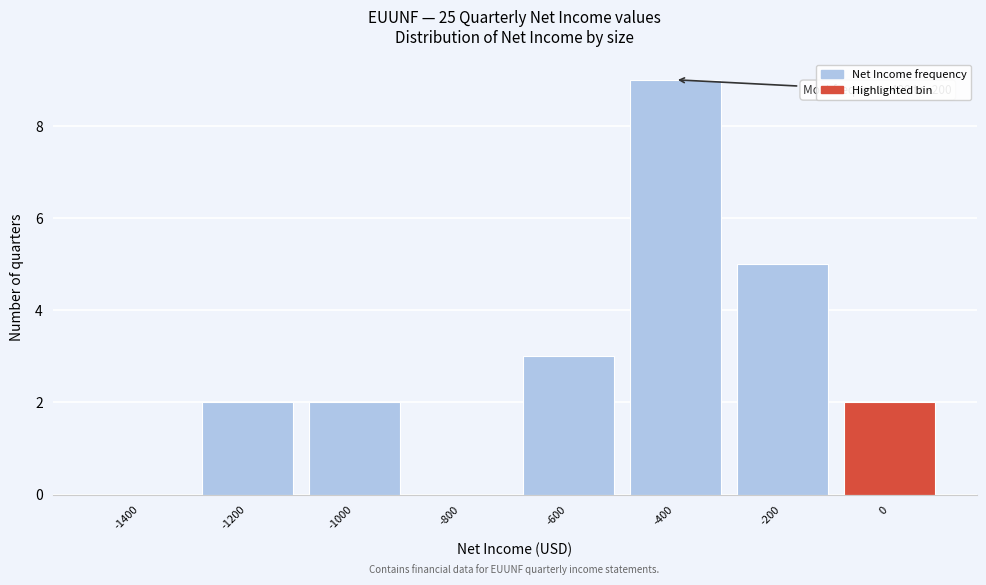

Reading left to right, what are all the values shown in this chart?

-1400=0	-1200=2	-1000=2	-800=0	-600=3	-400=9	-200=5	0=2